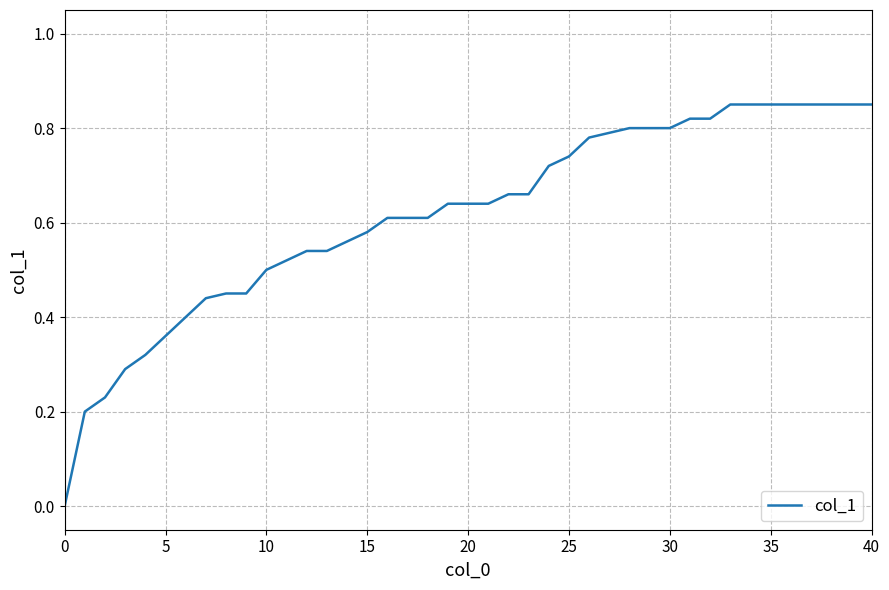

How many lines are shown in the chart?

1